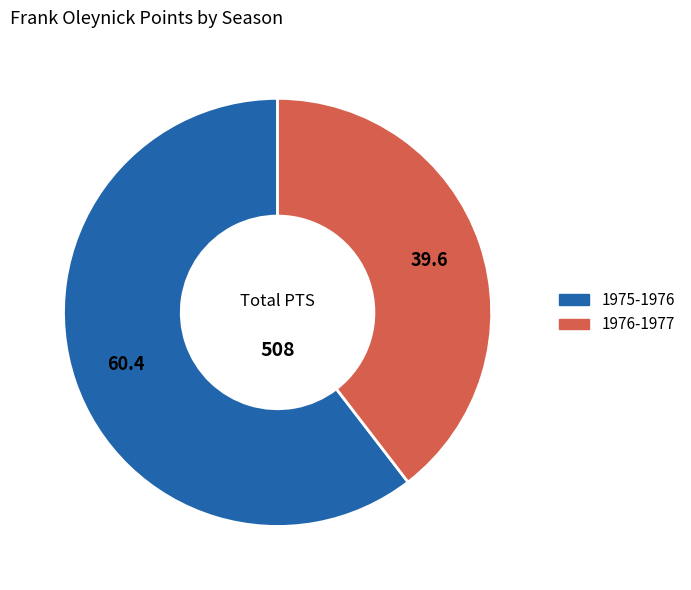

Does 1975-1976 represent more than half of the total?

Yes